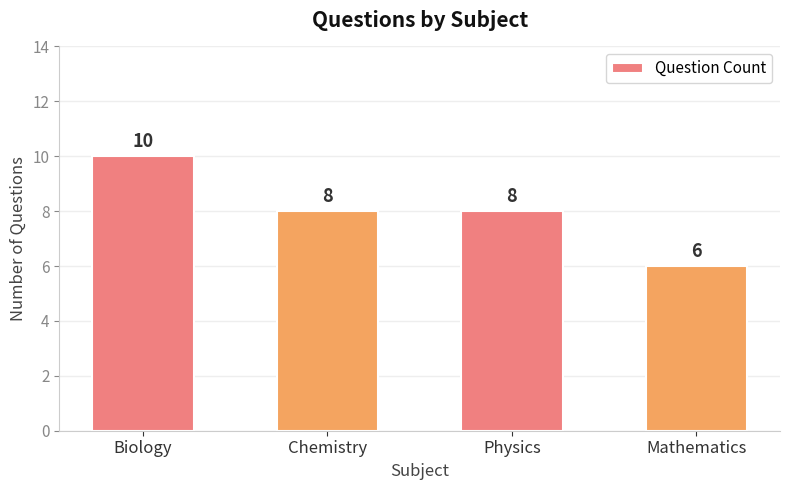

What is the change in value from Biology to Physics?

-2